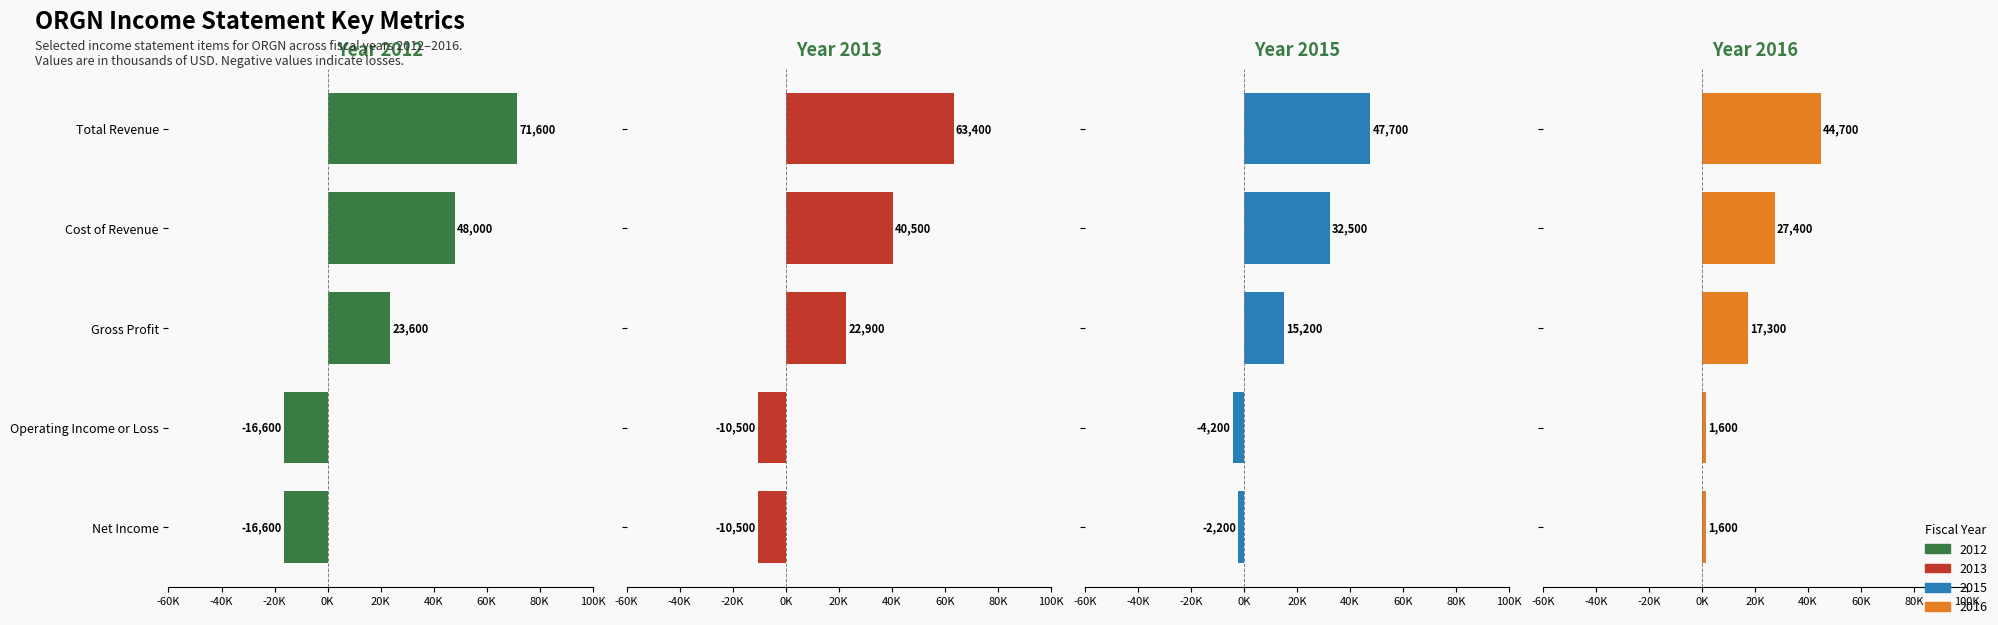

What is the label of the 4th bar from the left?

Operating Income or Loss